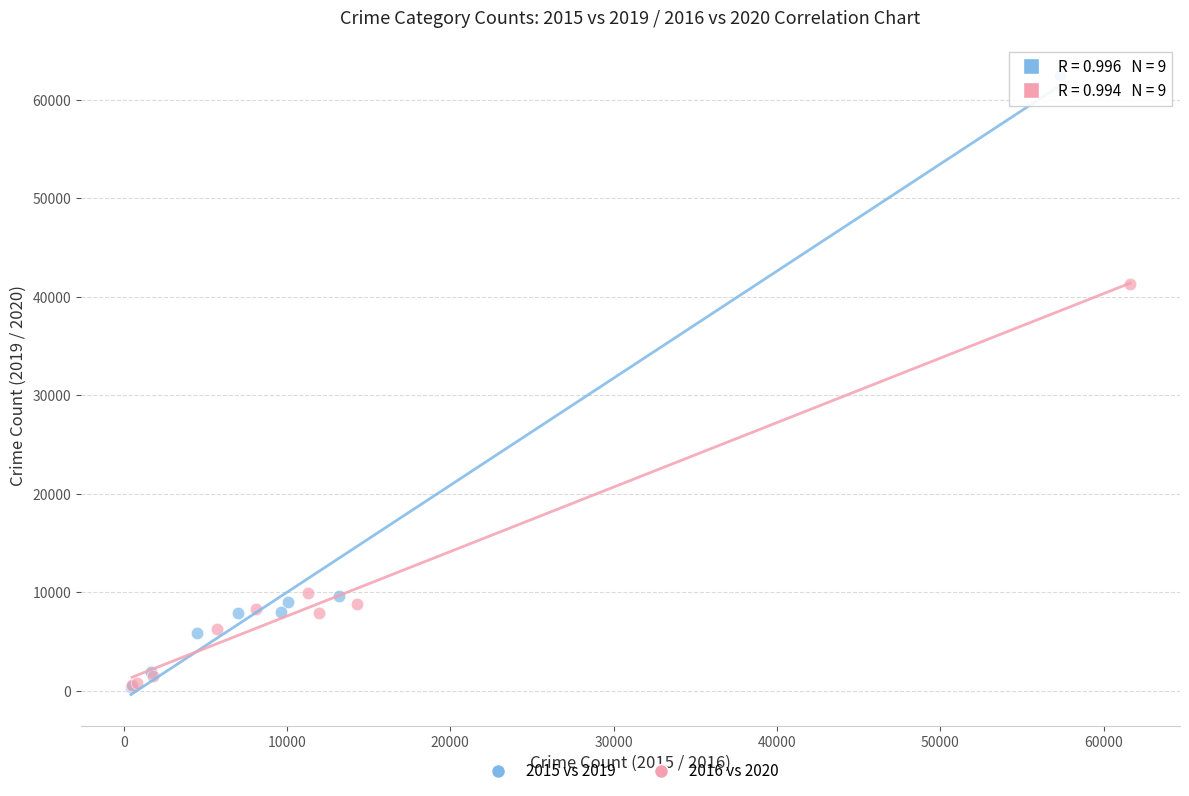

Which series reaches the maximum Y coordinate?

2015 vs 2019